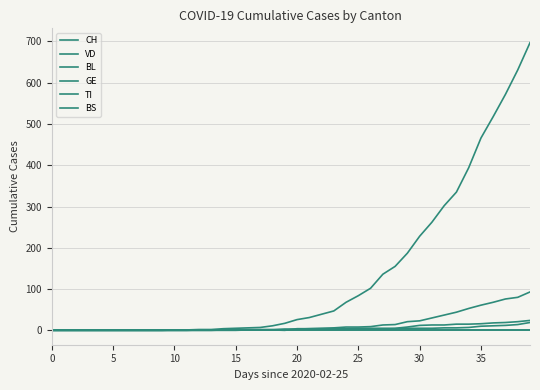

Does the chart display data point markers on the line(s)?

No